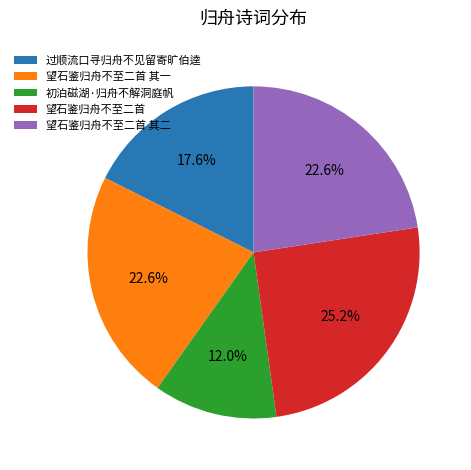

To the nearest percent, what is the difference between the 望石鉴归舟不至二首 其二 and 望石鉴归舟不至二首 slice percentages?

3%